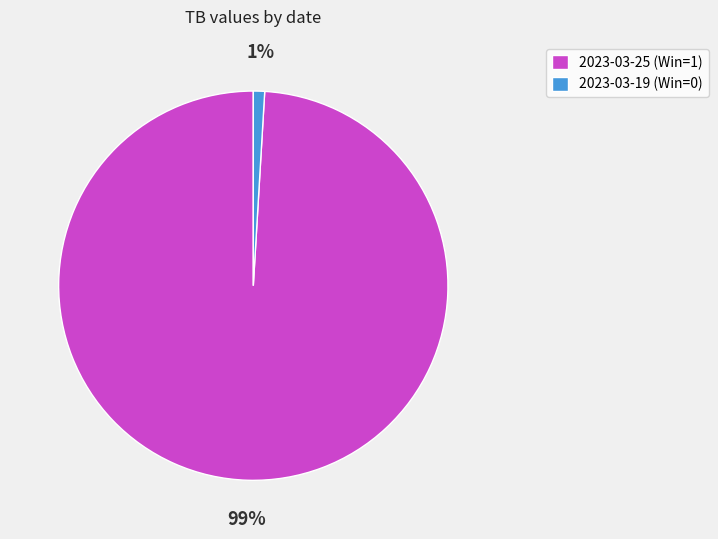

To the nearest percent, what portion does 2023-03-19 (Win=0) represent?

1%